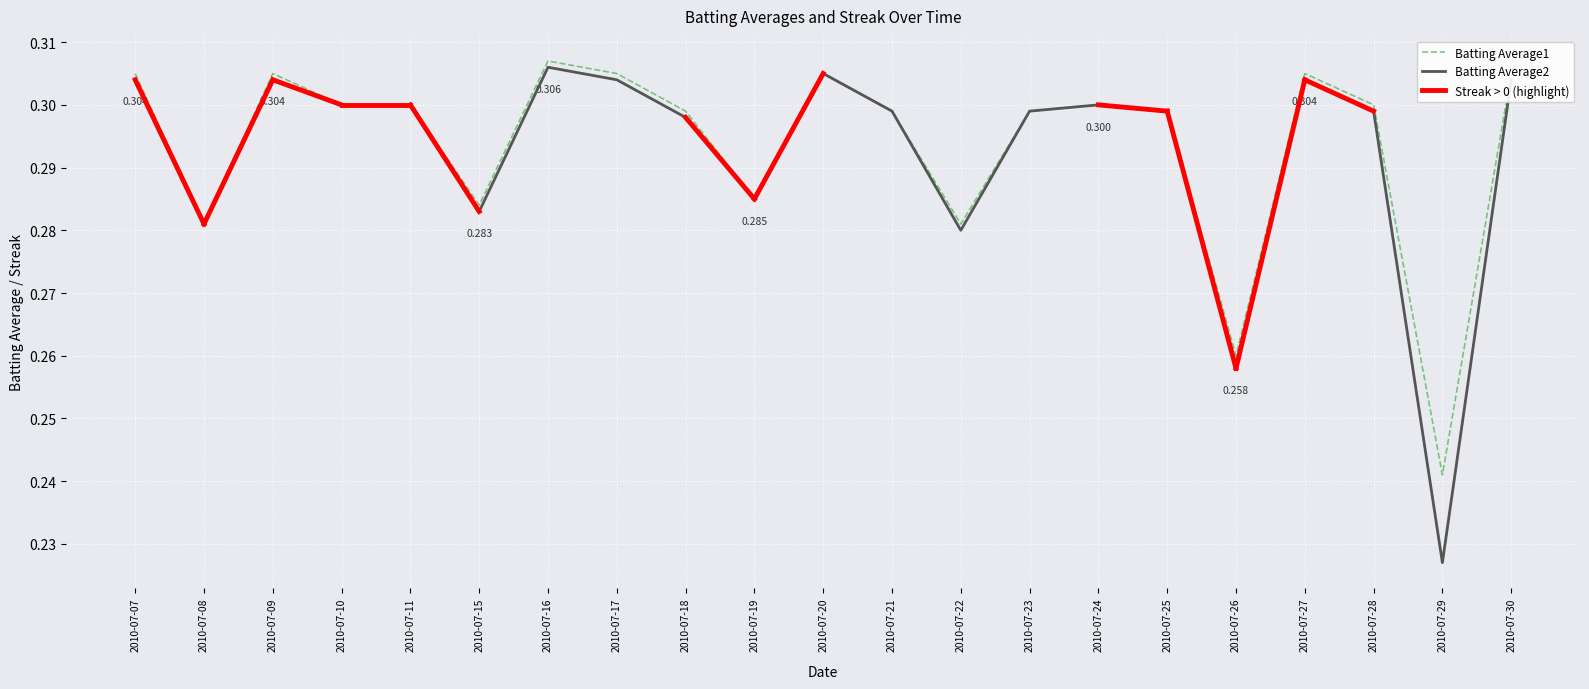

True or false: Batting Average1 and Batting Average2 intersect in this chart.

False